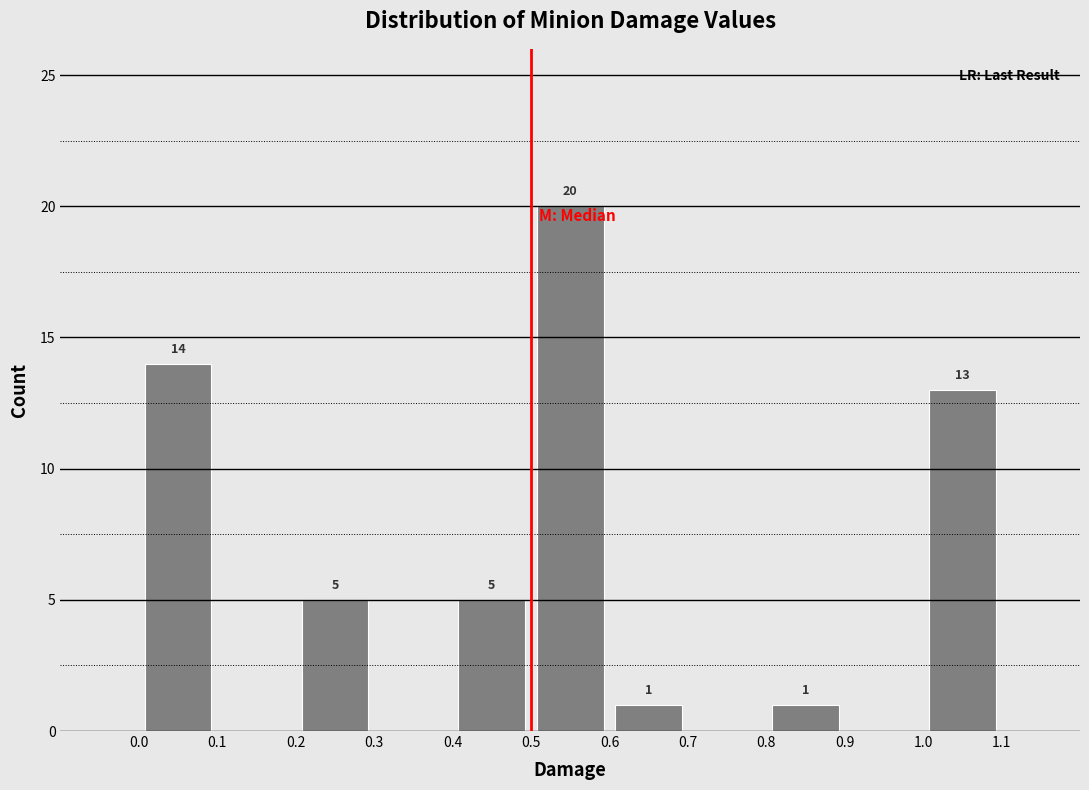

Over which range of the x-axis is the bar tallest?

0.5 to 0.6